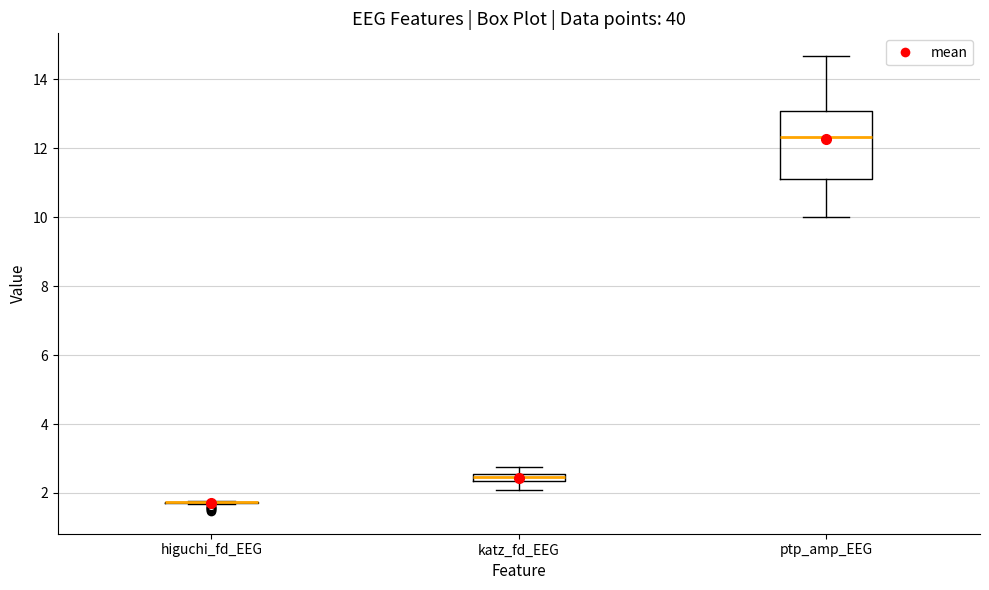

Comparing the boxes themselves (not the whiskers), which one is the tallest?

ptp_amp_EEG